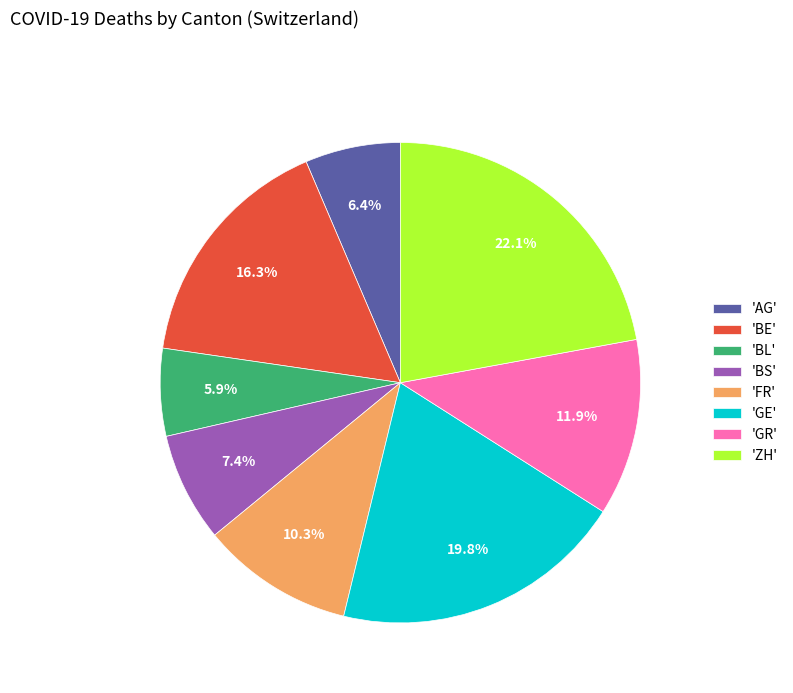

Do 'BE' and 'AG' together represent more than half of the pie?

No